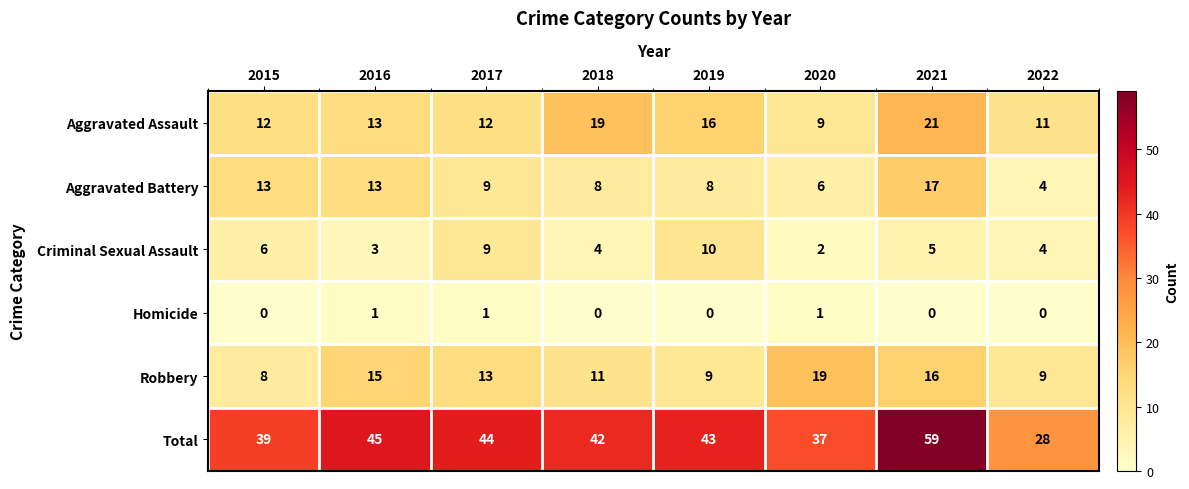

How many categories are shown in the chart?

8